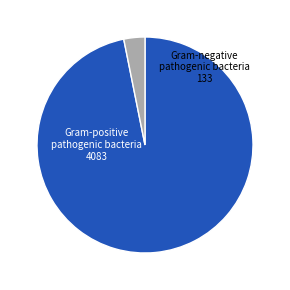

Between Gram-negative pathogenic bacteria and Gram-positive pathogenic bacteria, which is larger?

Gram-positive pathogenic bacteria